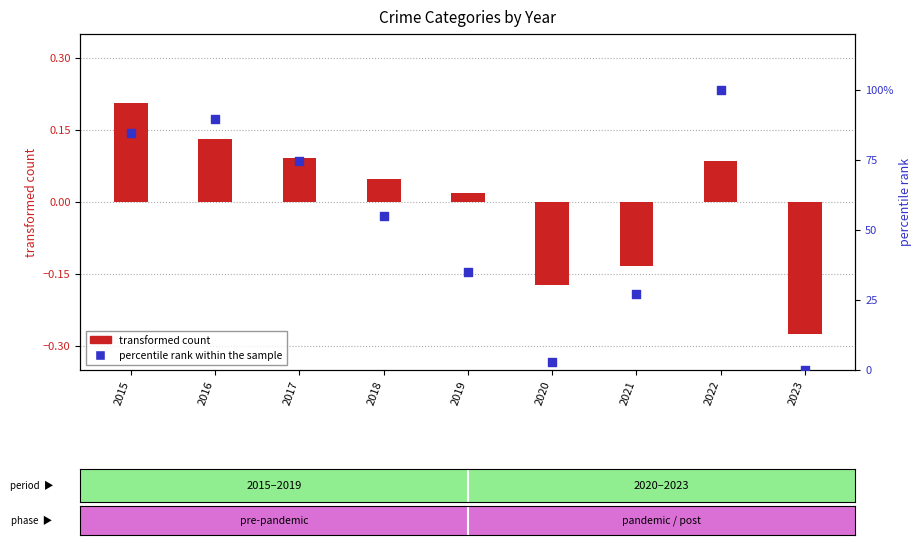

Which series contains the lowest Y value?

transformed count